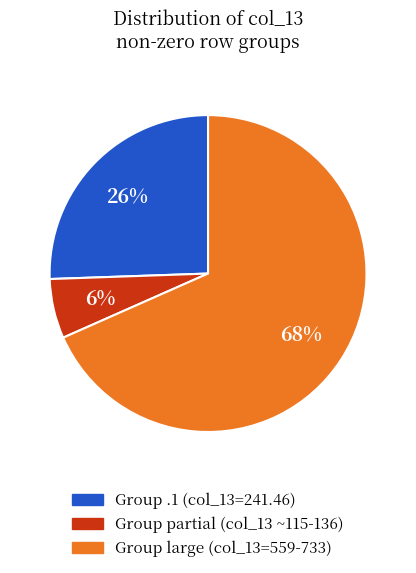

Count the number of slices in the pie.

3